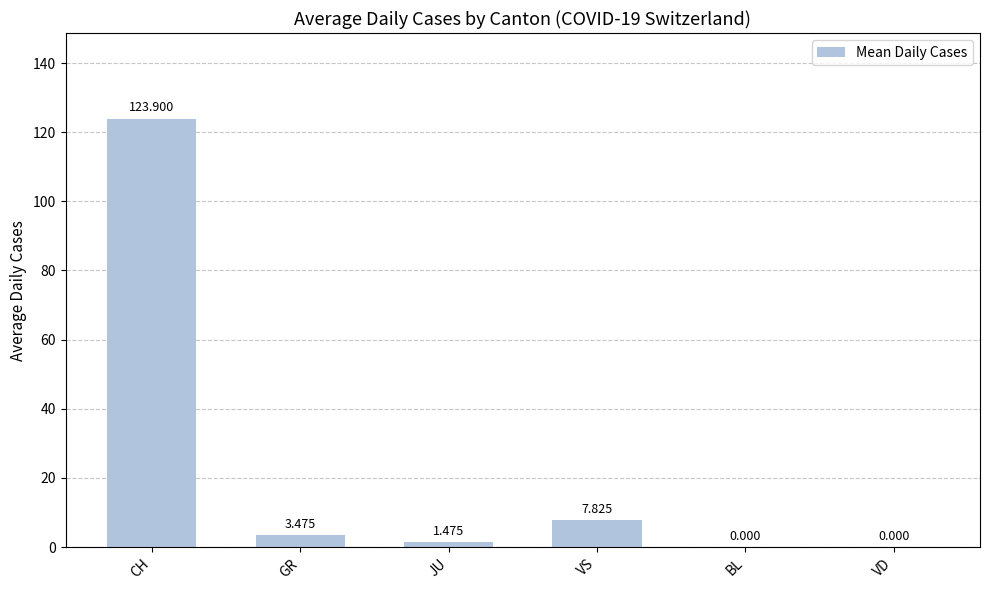

Which label corresponds to the largest value in the chart?

CH